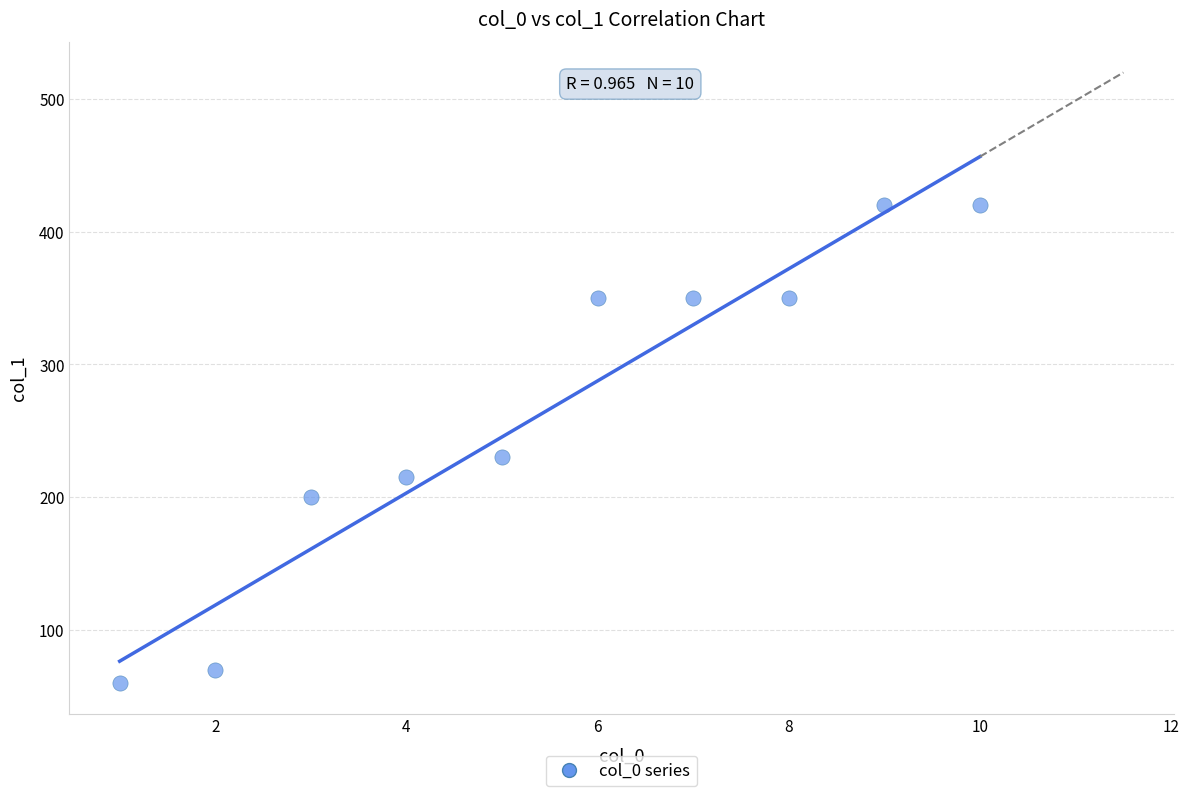

What Y value in the scatter plot is closest to 240?

230